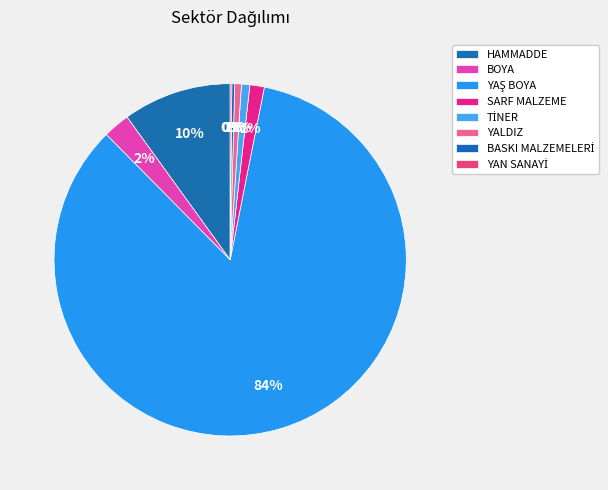

What is the change in value from YALDIZ to BASKI MALZEMELERİ?

-7